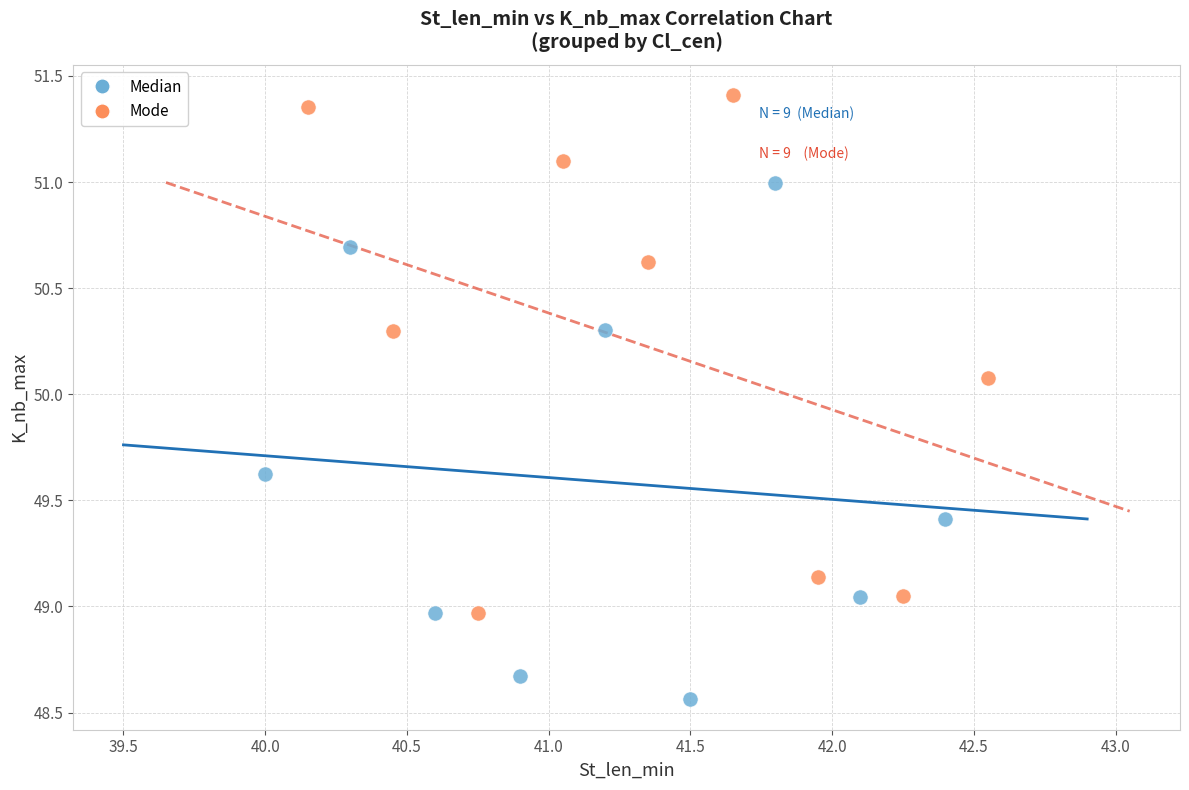

Which series reaches the maximum Y coordinate?

Mode